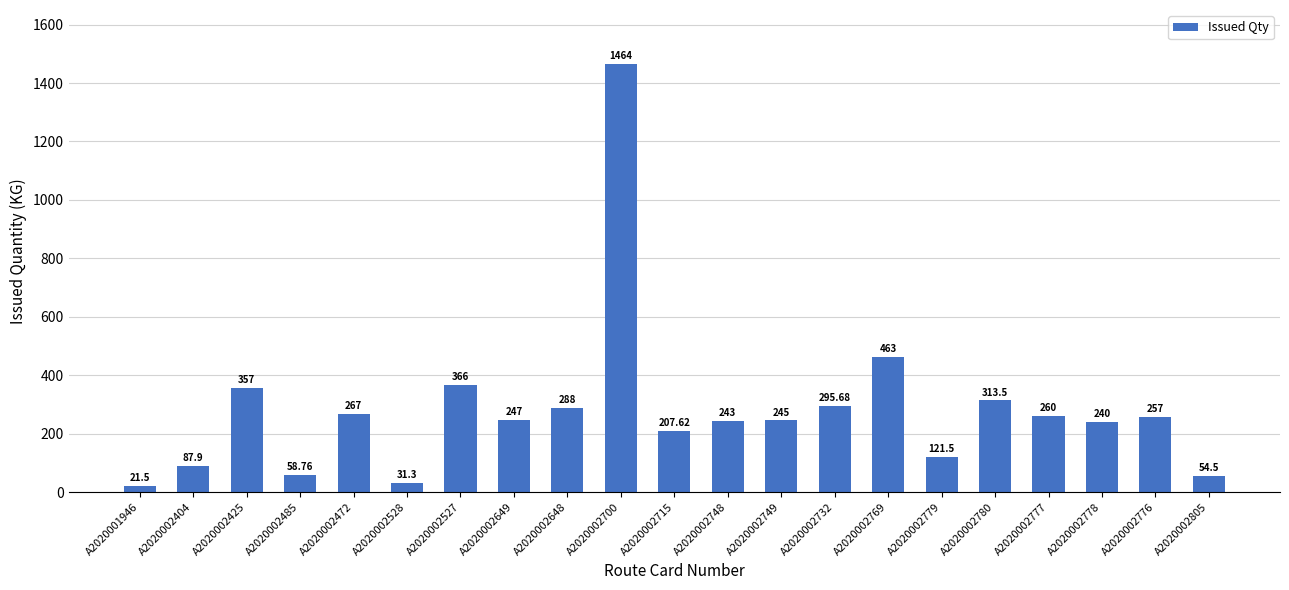

What position from the left is A2020002748?

12